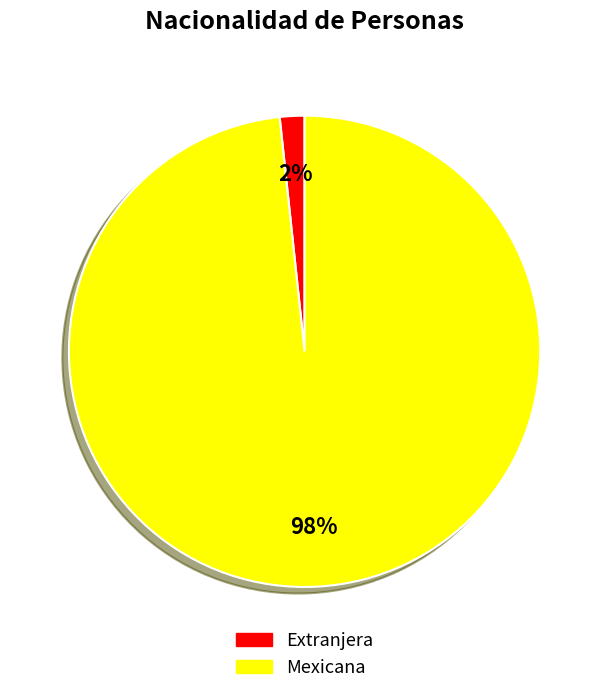

How many slices are in this pie chart?

2